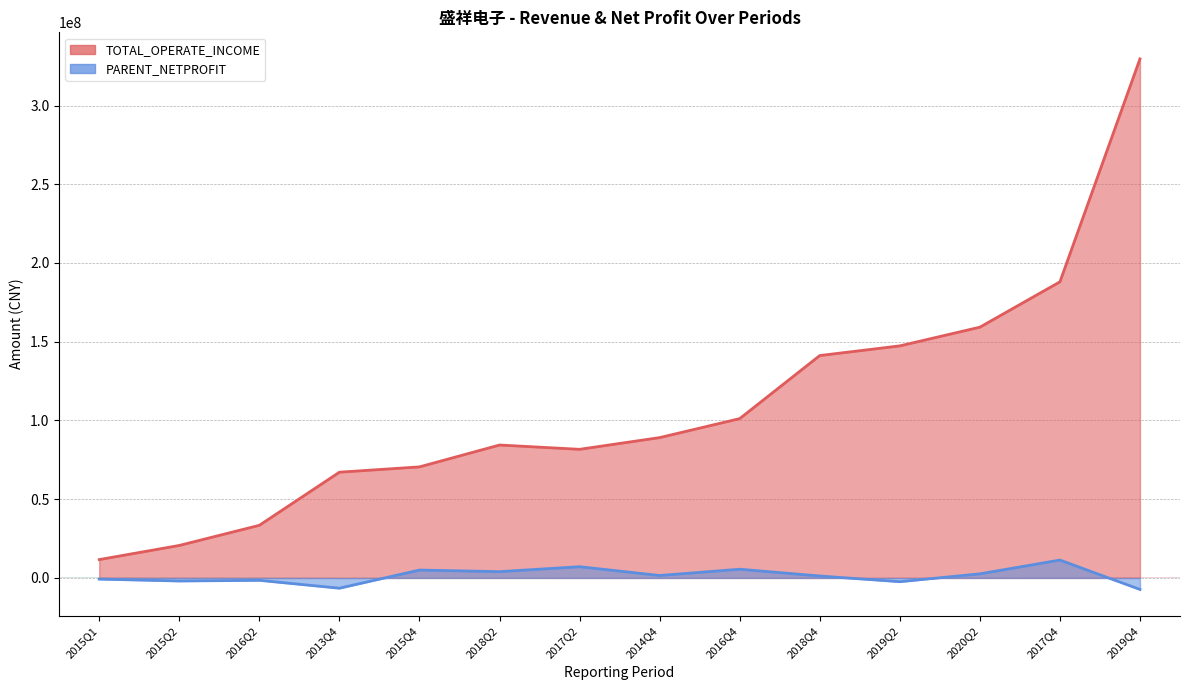

What are all the series names shown in the legend?

TOTAL_OPERATE_INCOME, PARENT_NETPROFIT